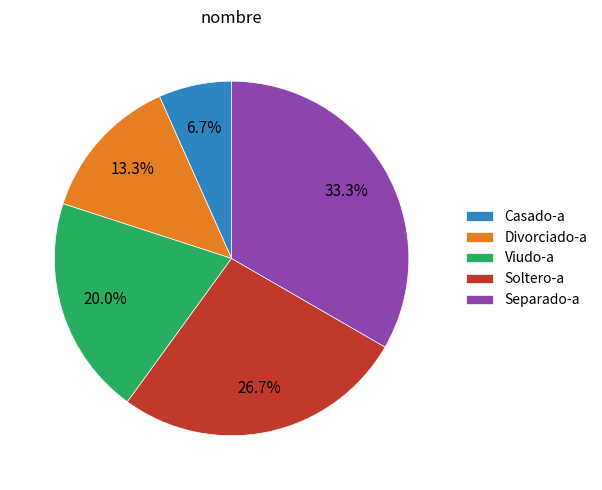

To the nearest percent, what is the combined percentage of Viudo-a and Separado-a?

53%